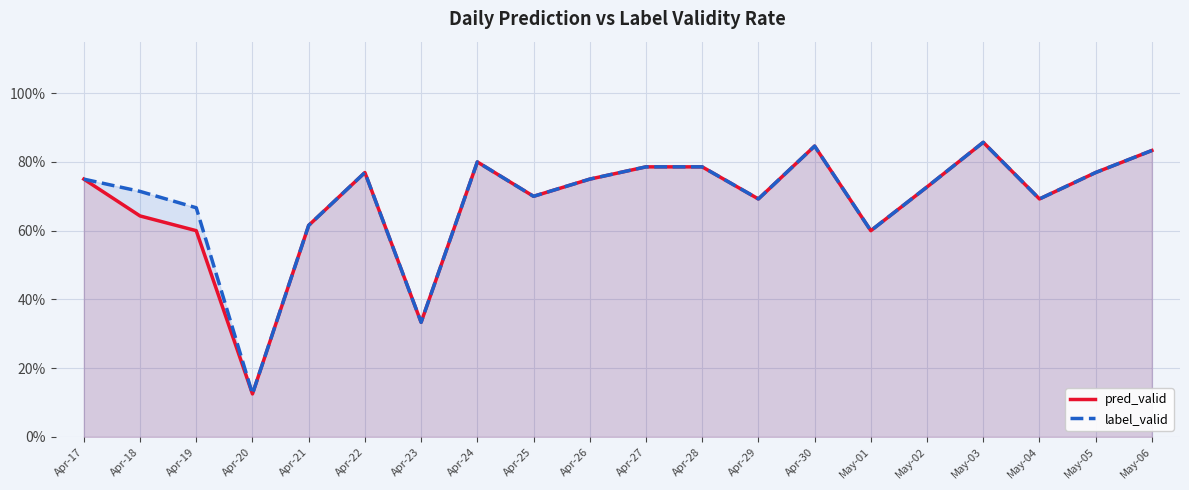

At which label does label_valid reach its minimum?

Apr-20